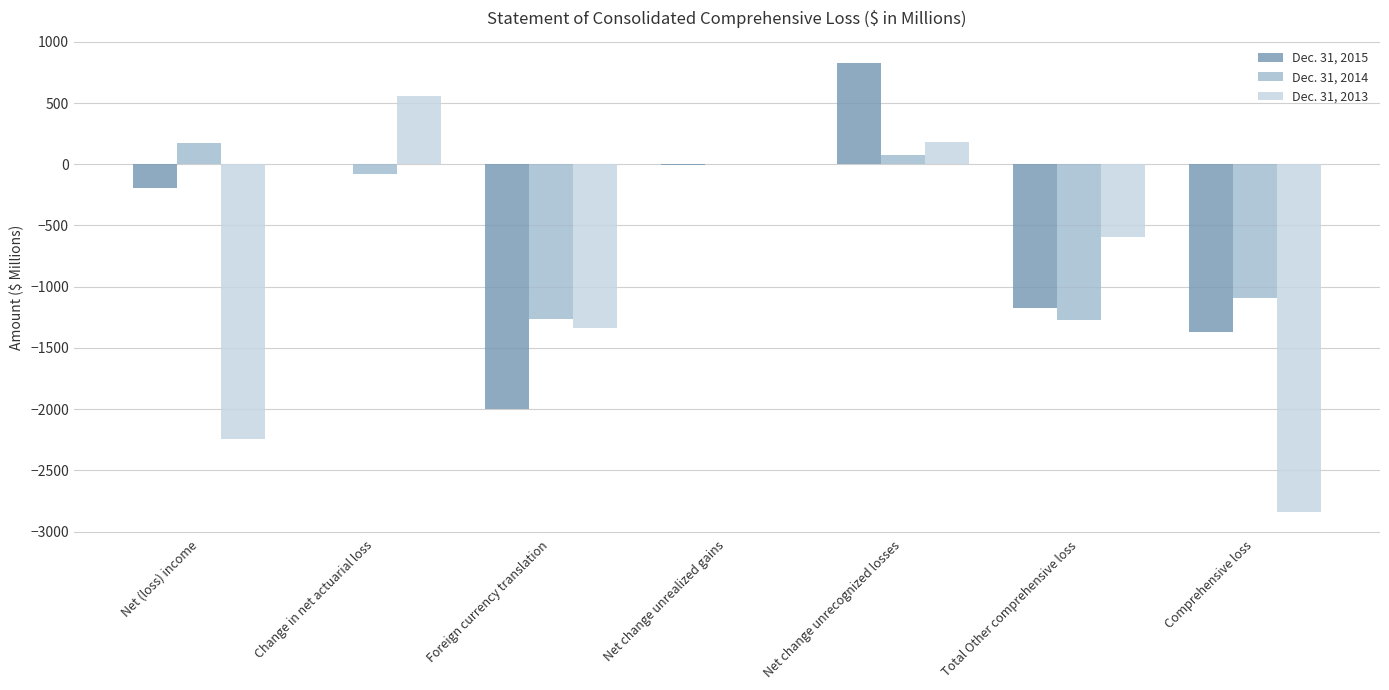

True or false: Dec. 31, 2014 has a value of -1272 at Total Other comprehensive loss.

True